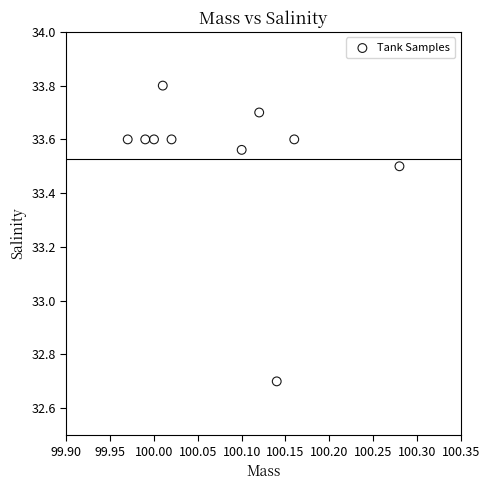

What is the average Y value?

33.5